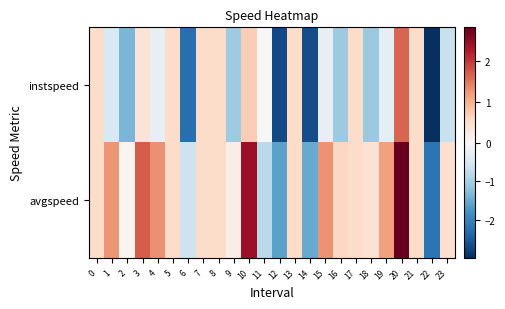

At which category does the chart reach its minimum across all series?

22